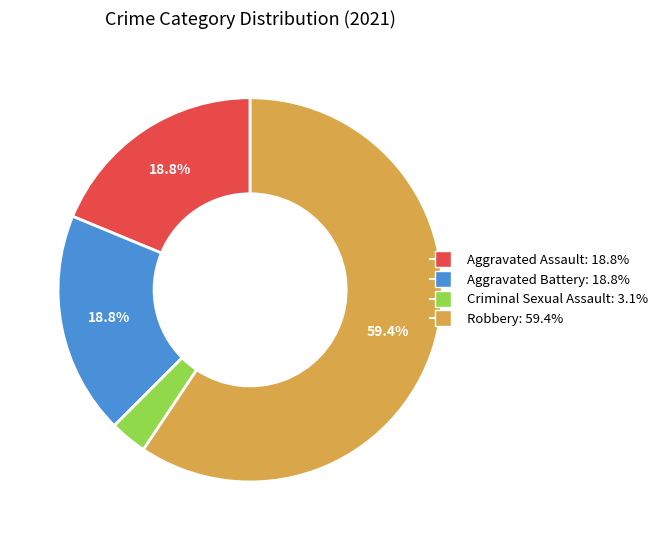

Count the number of slices in the pie.

4